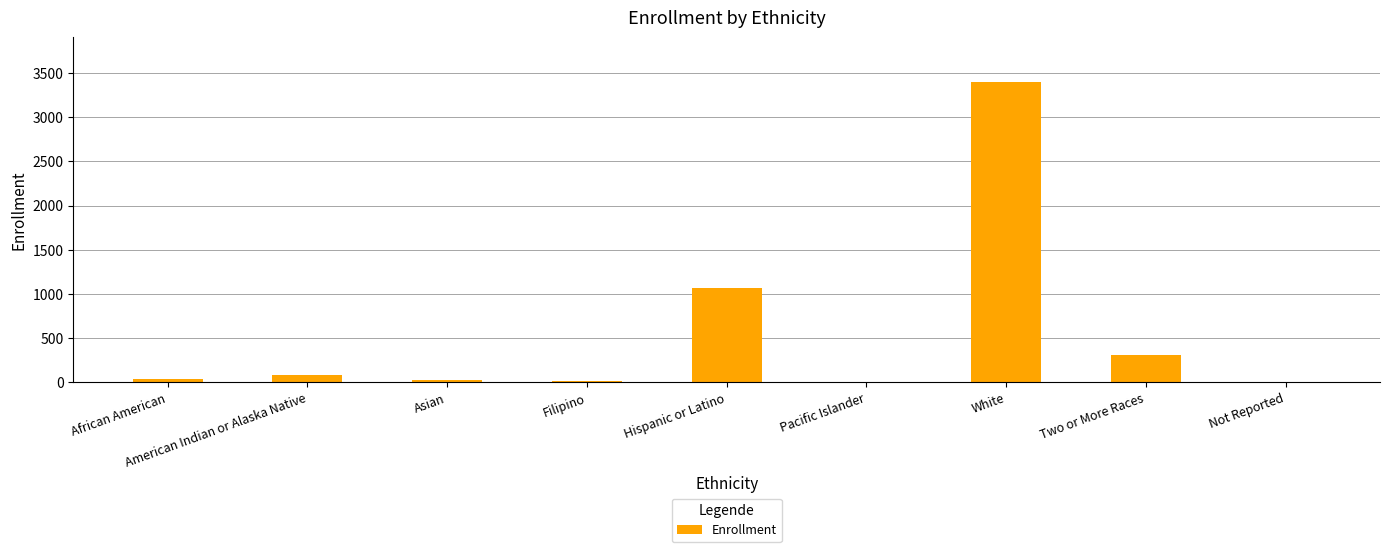

What is the sum of all values?

4933